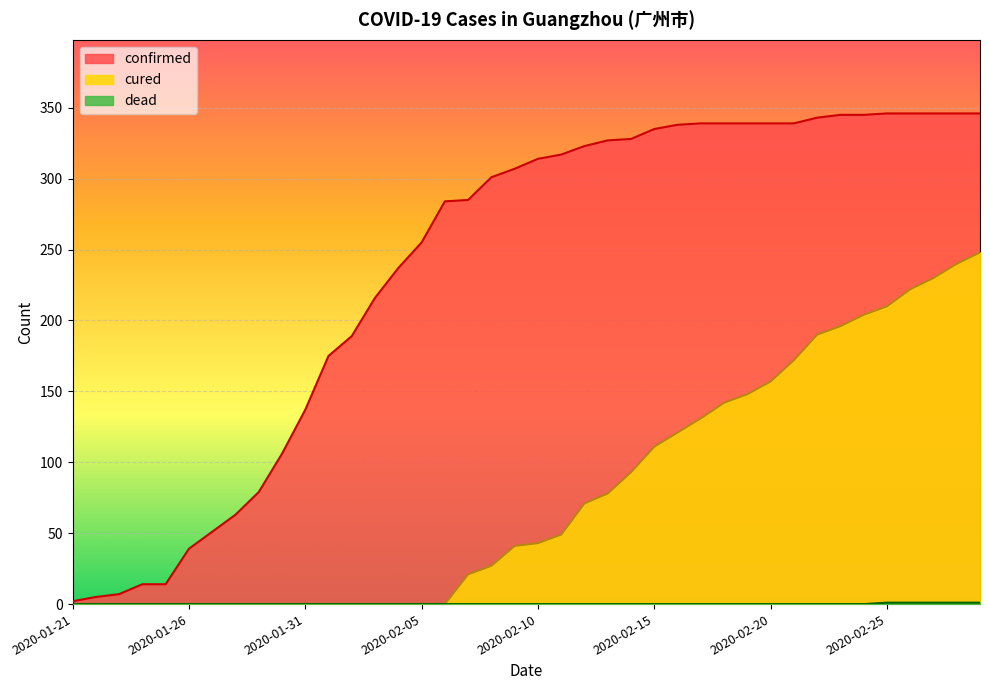

How many dead values are between 0 and 1?

40